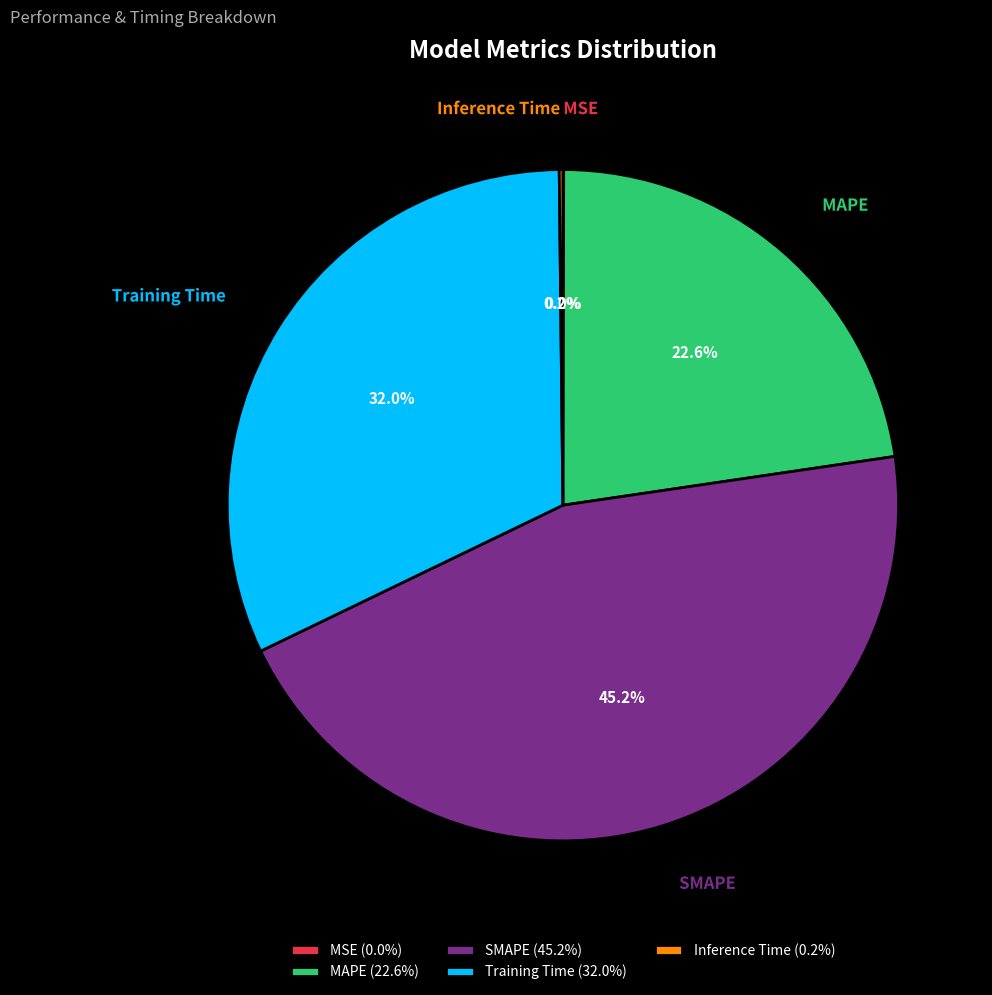

What is the ratio of the value at MAPE to the value at Training Time?

0.7